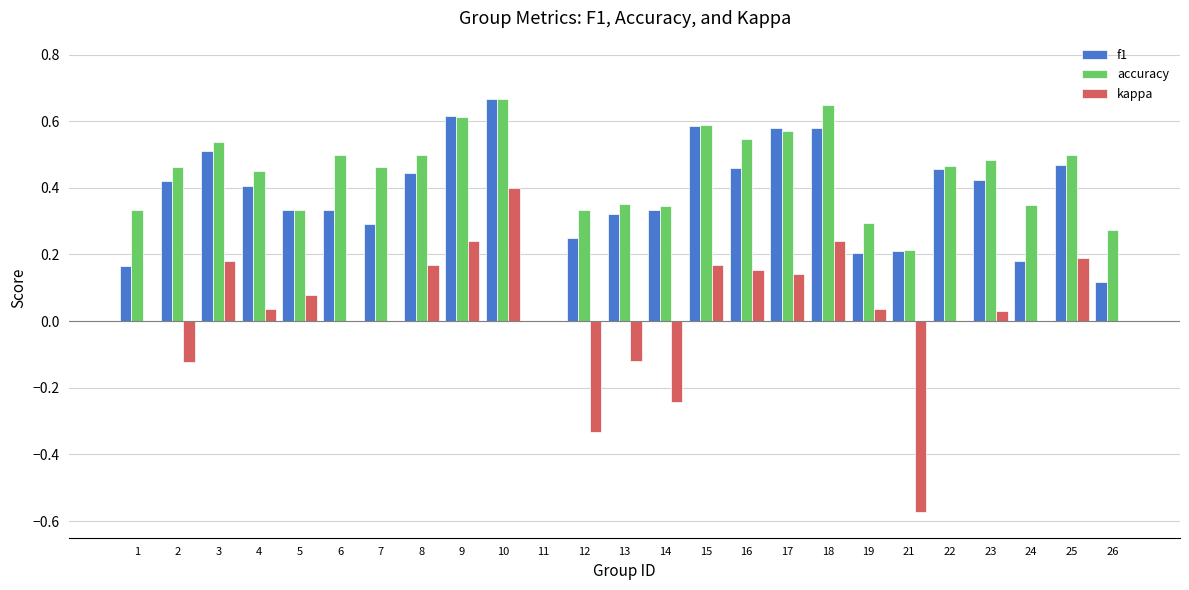

Is it true that kappa equals -0.3 at 26?

False